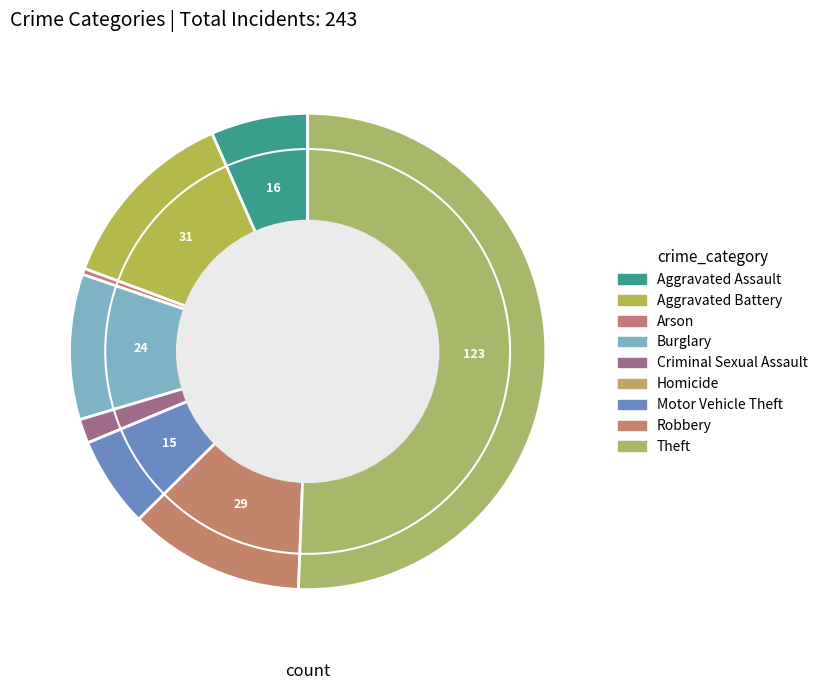

To the nearest percent, what percentage of the pie is Aggravated Battery?

13%